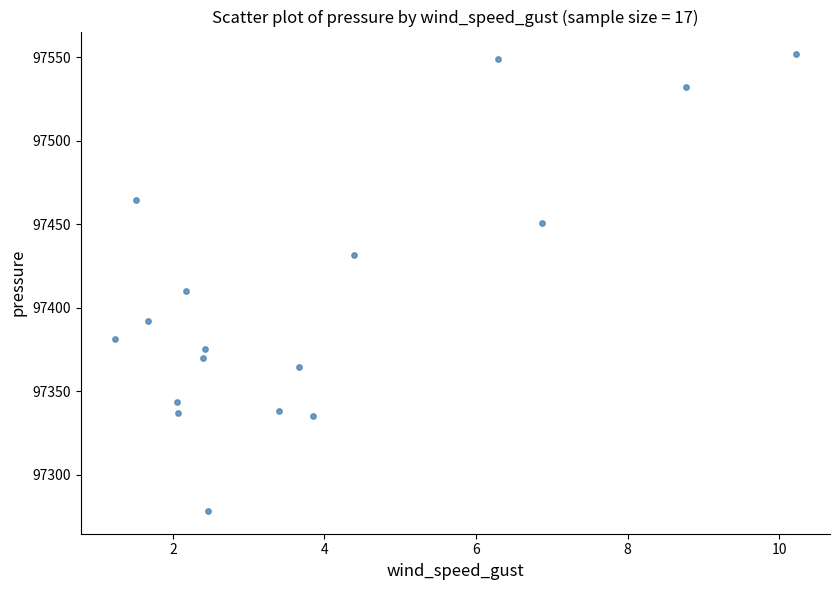

What is the range of X values (max minus min)?

9.0